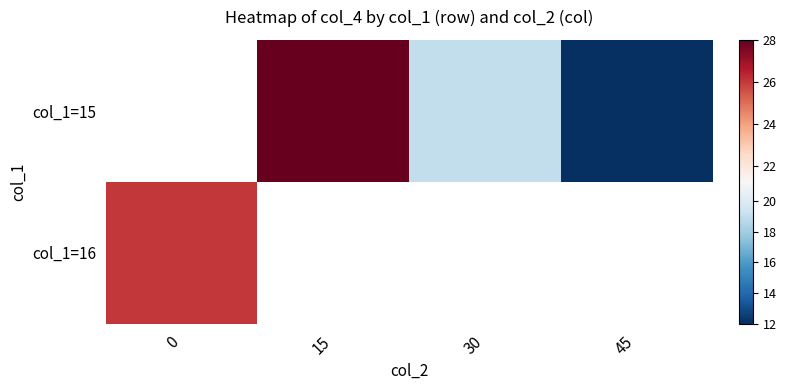

Count the row_0 values in the range 19 to 28.

2